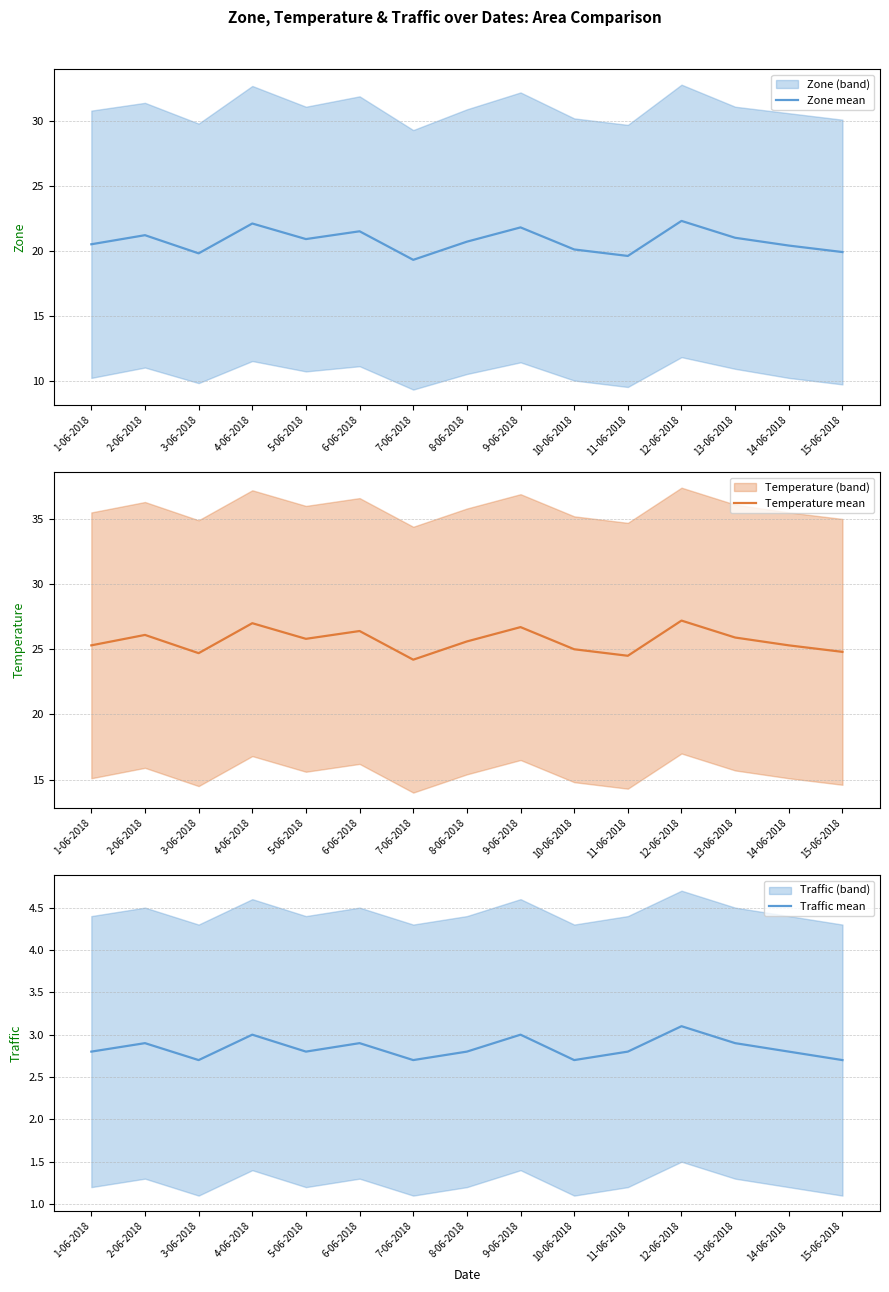

How many values in the Zone mean series are below 20?

4